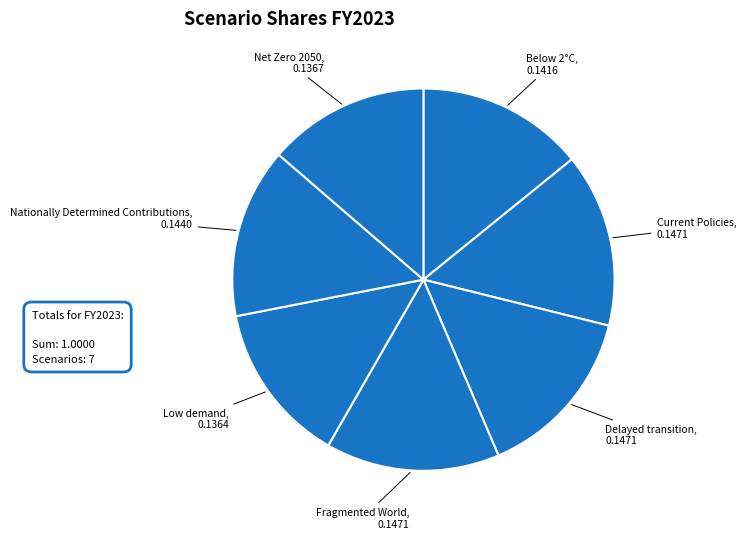

Do Low demand and Fragmented World together represent more than half of the pie?

No